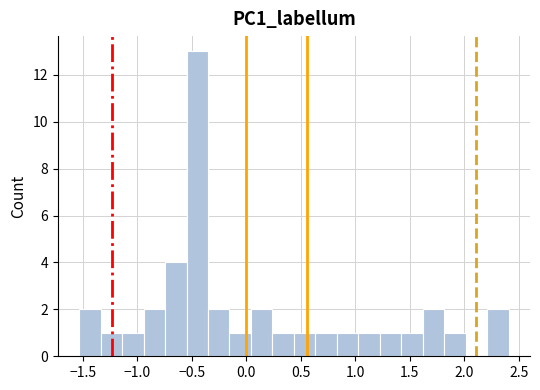

Read against the x-axis, roughly where is the centre of the tallest bar?

-0.45